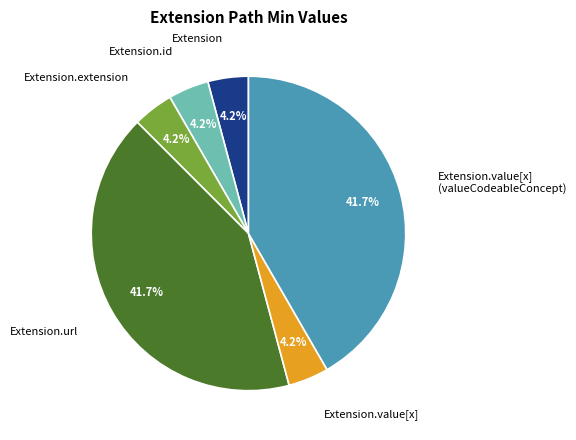

Does any single category account for the majority?

No